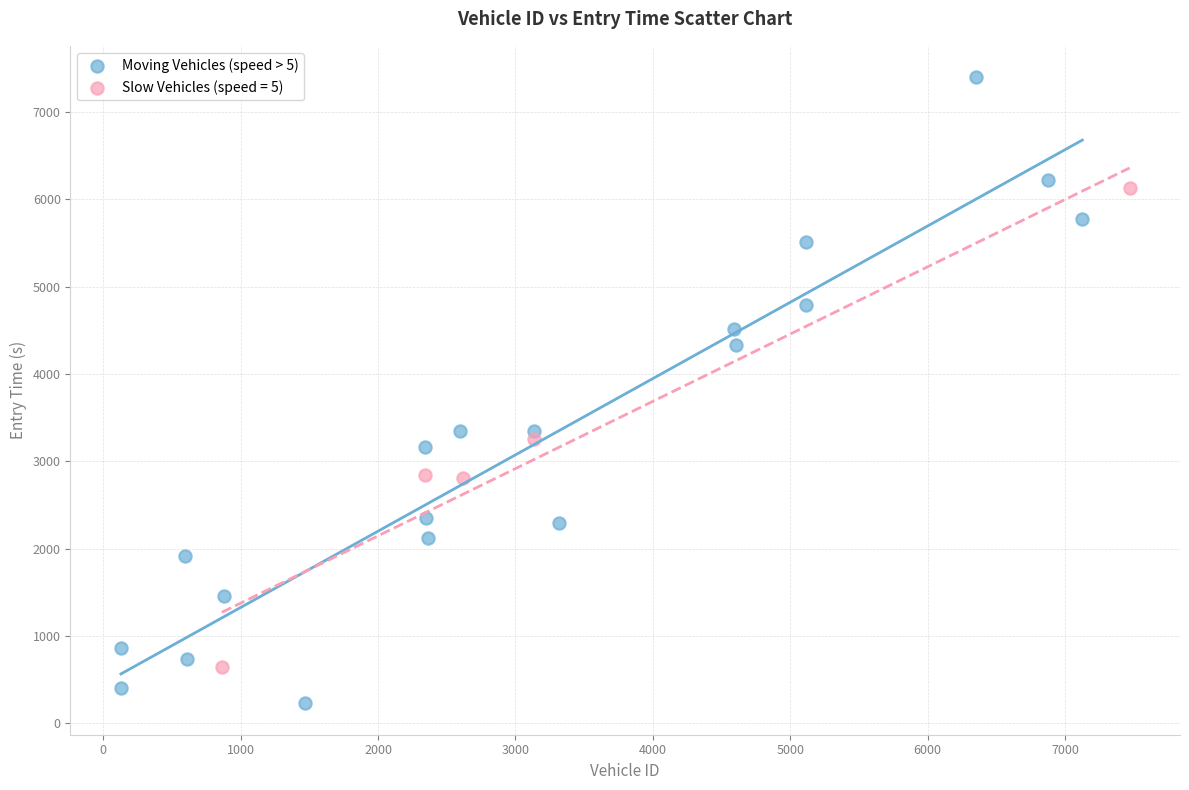

Which series reaches the maximum Y coordinate?

Moving Vehicles (speed > 5)